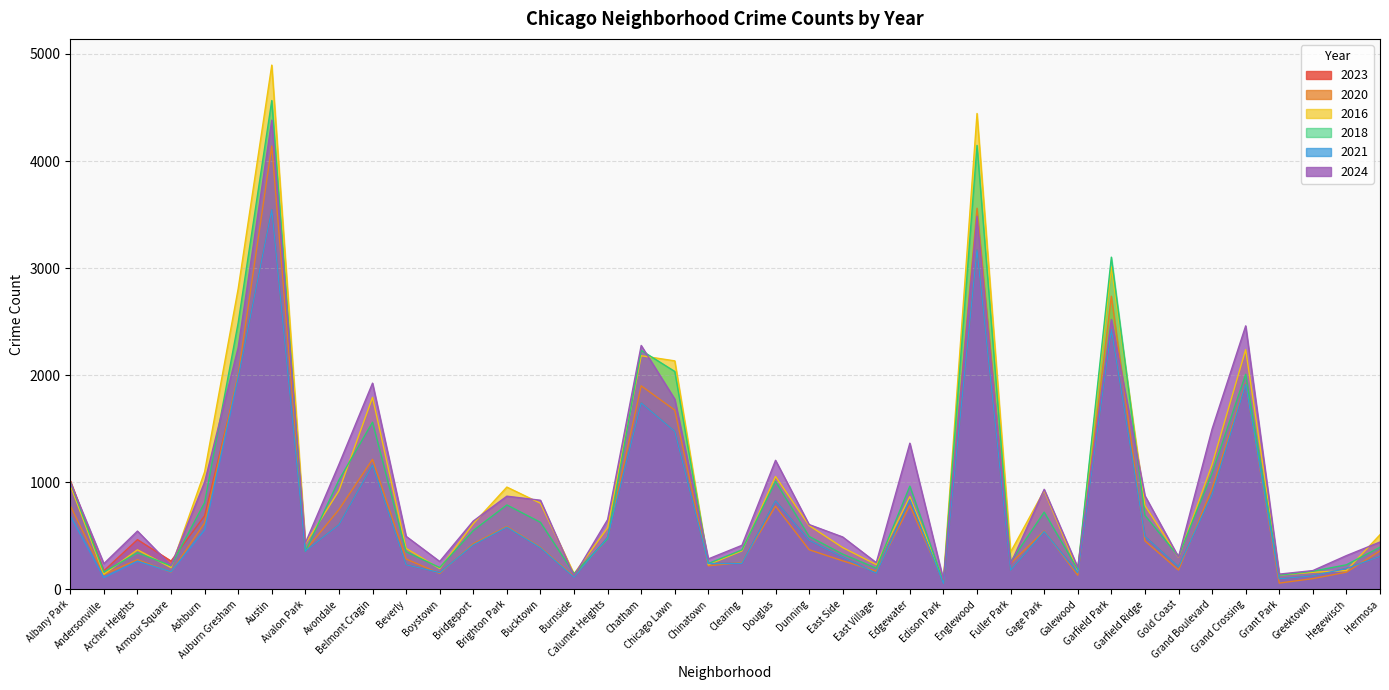

Which series has the largest total across all categories?

2016